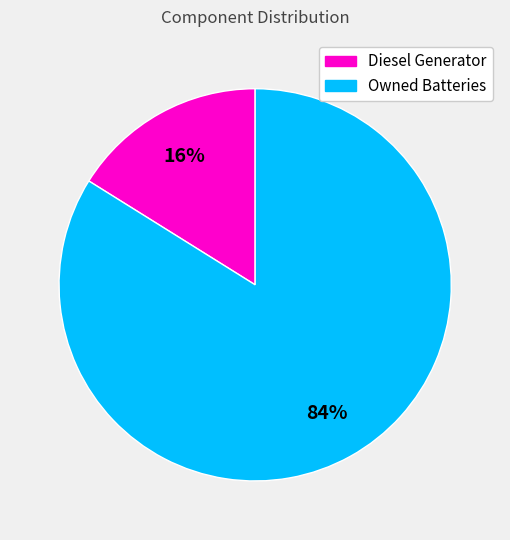

To the nearest percent, what is the average slice percentage?

50%